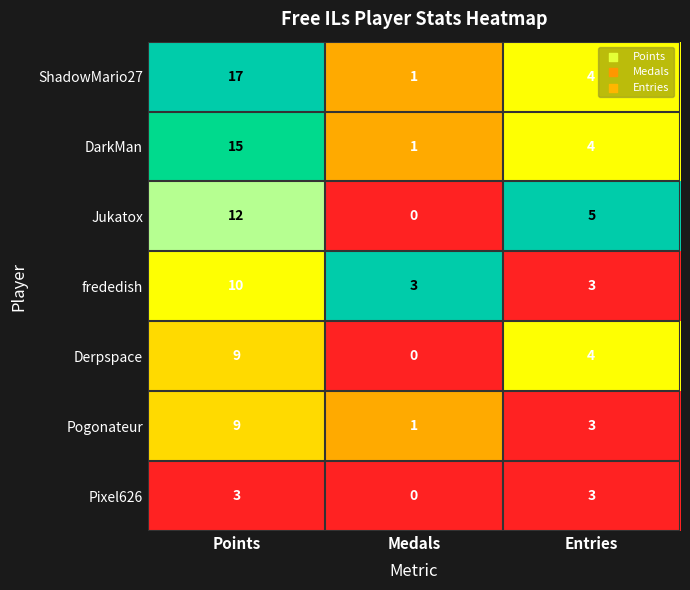

What is the sum of the Jukatox values at Points and Medals?

12